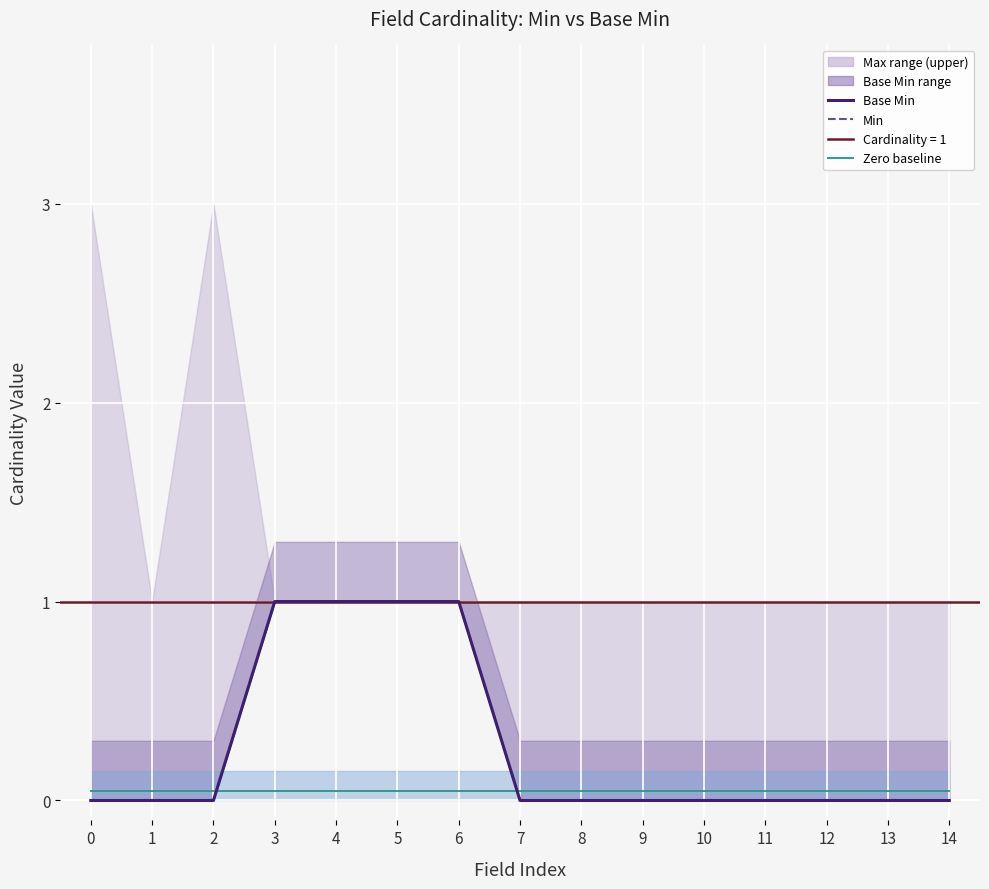

What is the total value across all series at 8?

0.1